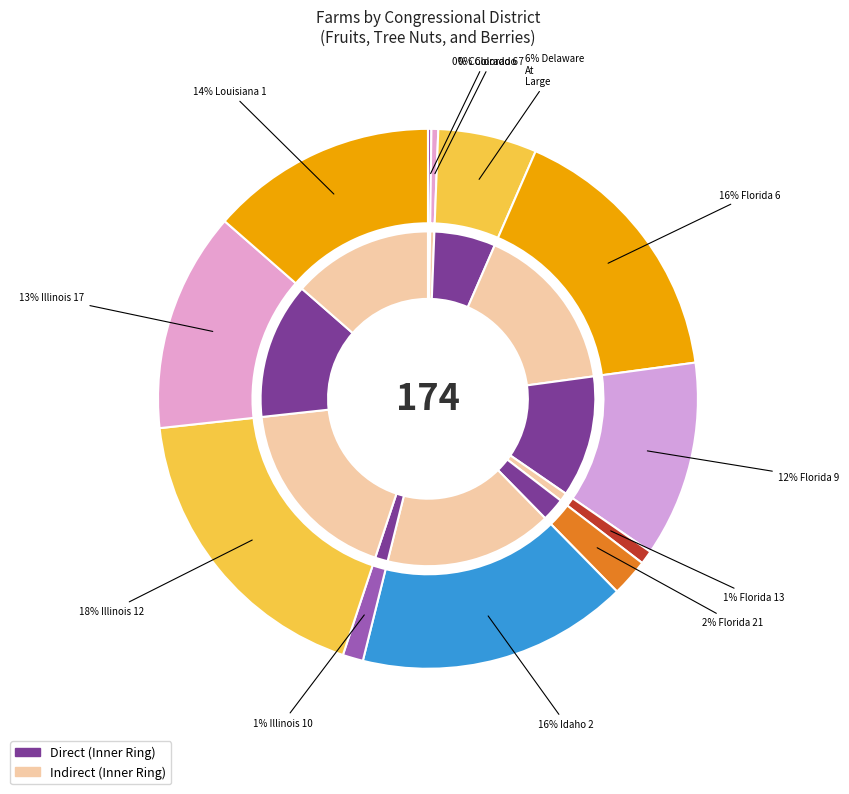

True or false: Delaware At Large accounts for 6% of the total.

True